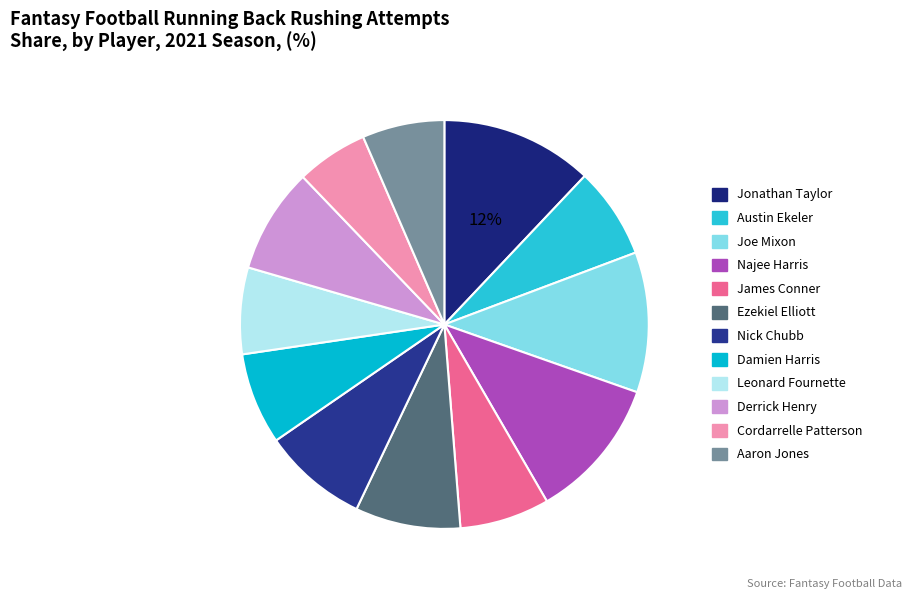

Between Joe Mixon and Aaron Jones, which is larger?

Joe Mixon